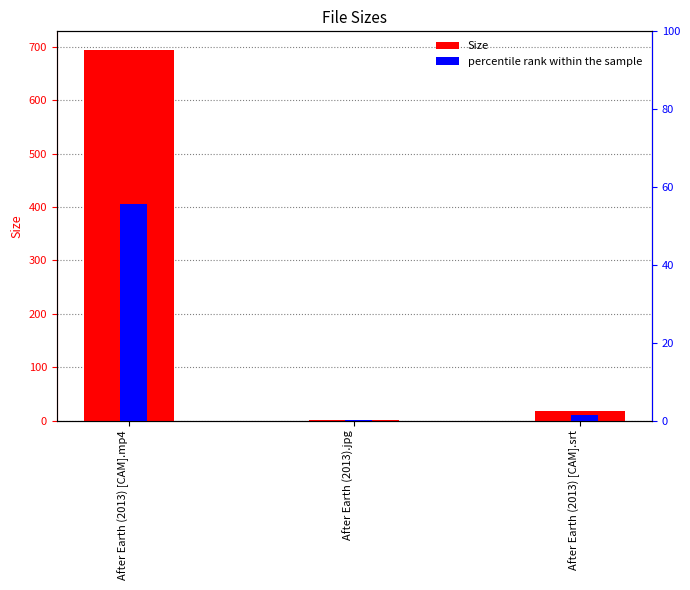

What position from the left is After Earth (2013).jpg?

2